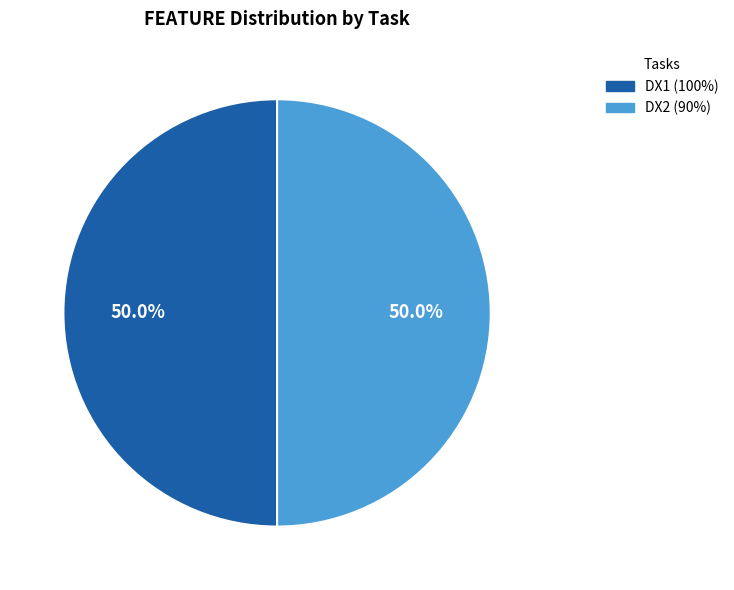

What portion of the pie excludes DX1 (100%)?

50.0%